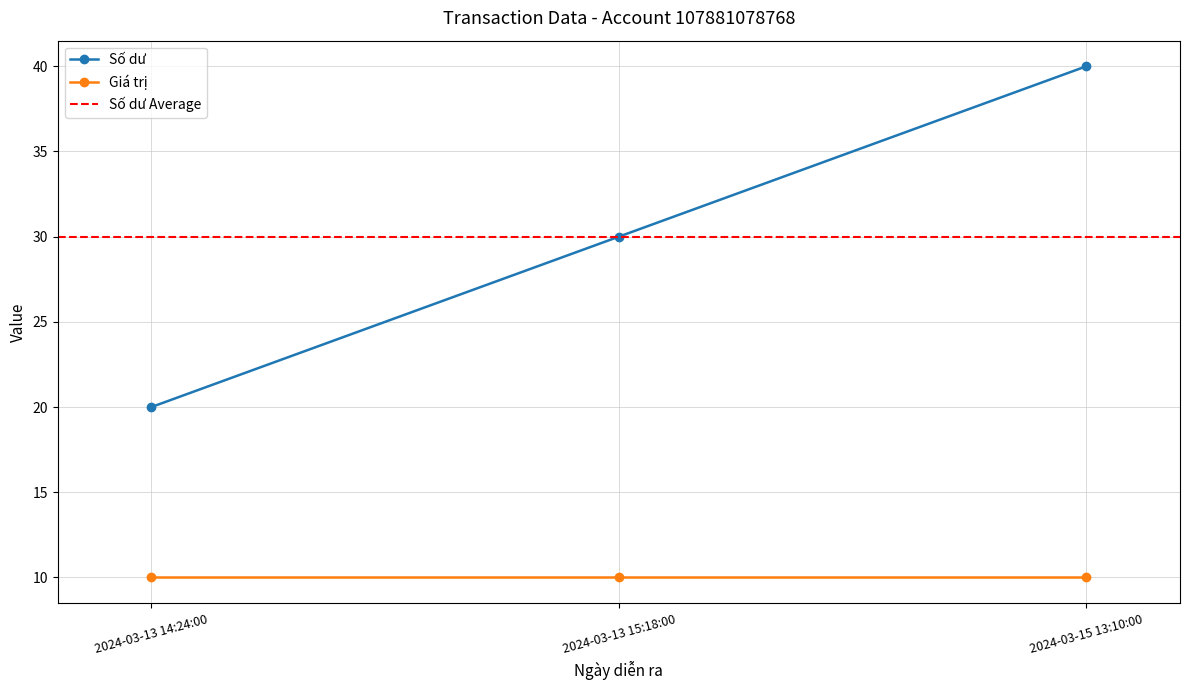

Which category has the highest value across all series?

2024-03-15 13:10:00